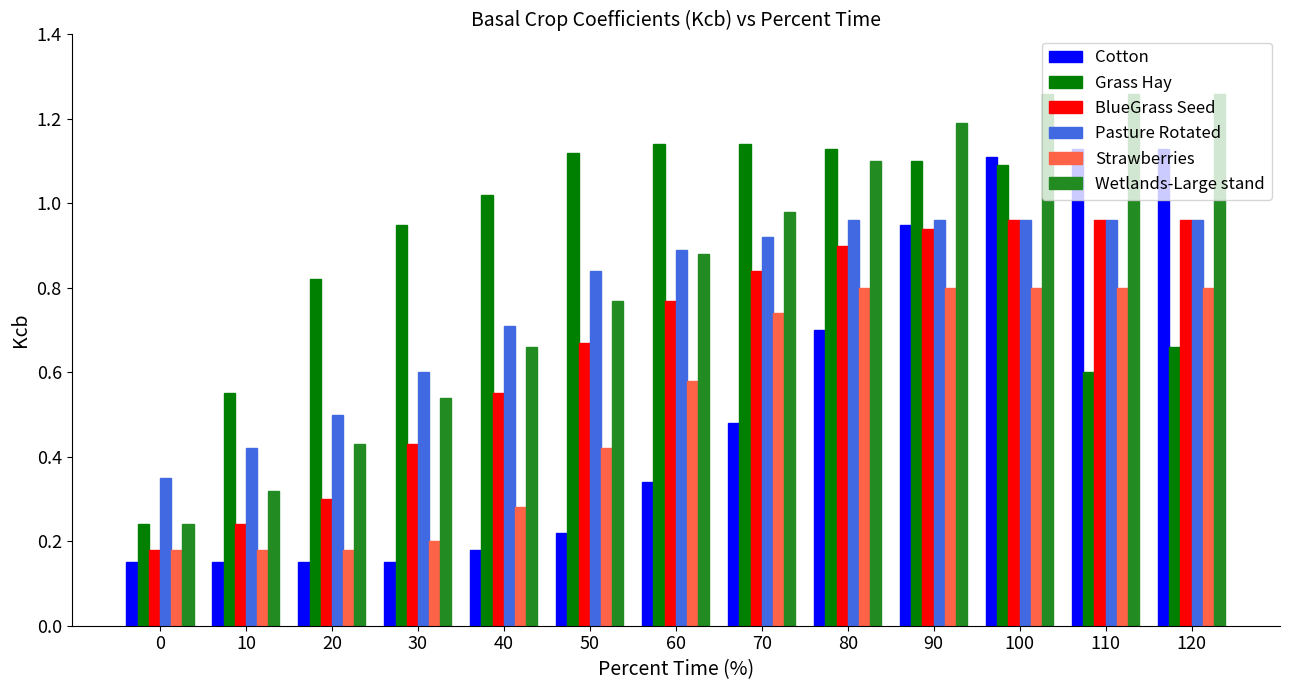

What is the total value across all series at 50?

4.0